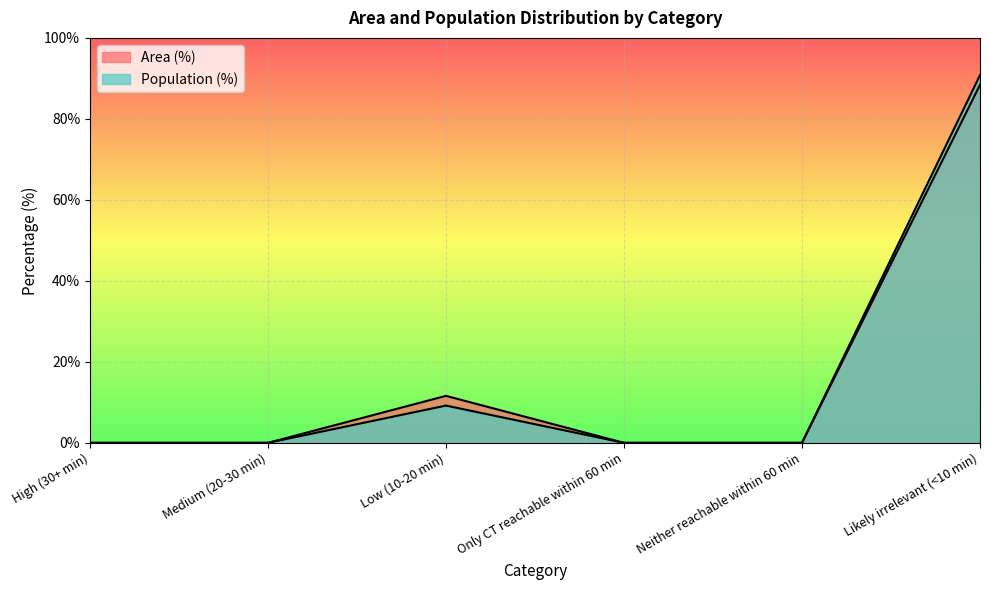

True or false: Area (%) has more than 1 points higher than both neighbors.

False